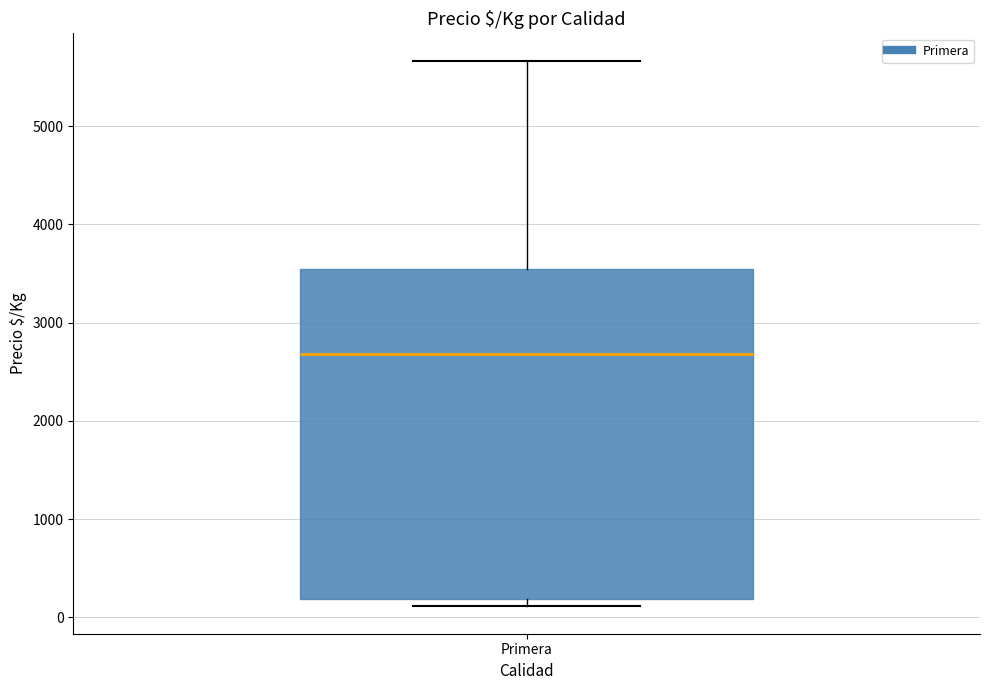

Where does the upper whisker of the box for Primera end on the y-axis? The values are not printed on the chart, so give them approximately, as read against the axis.

5700